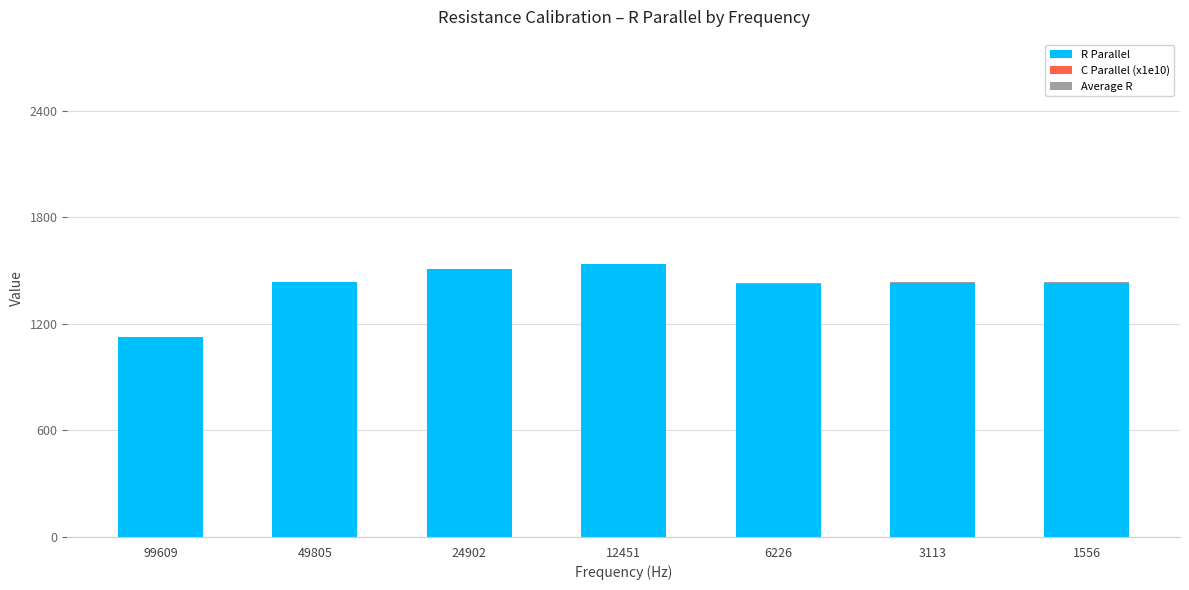

What is the sum of all R Parallel values?

9882.5